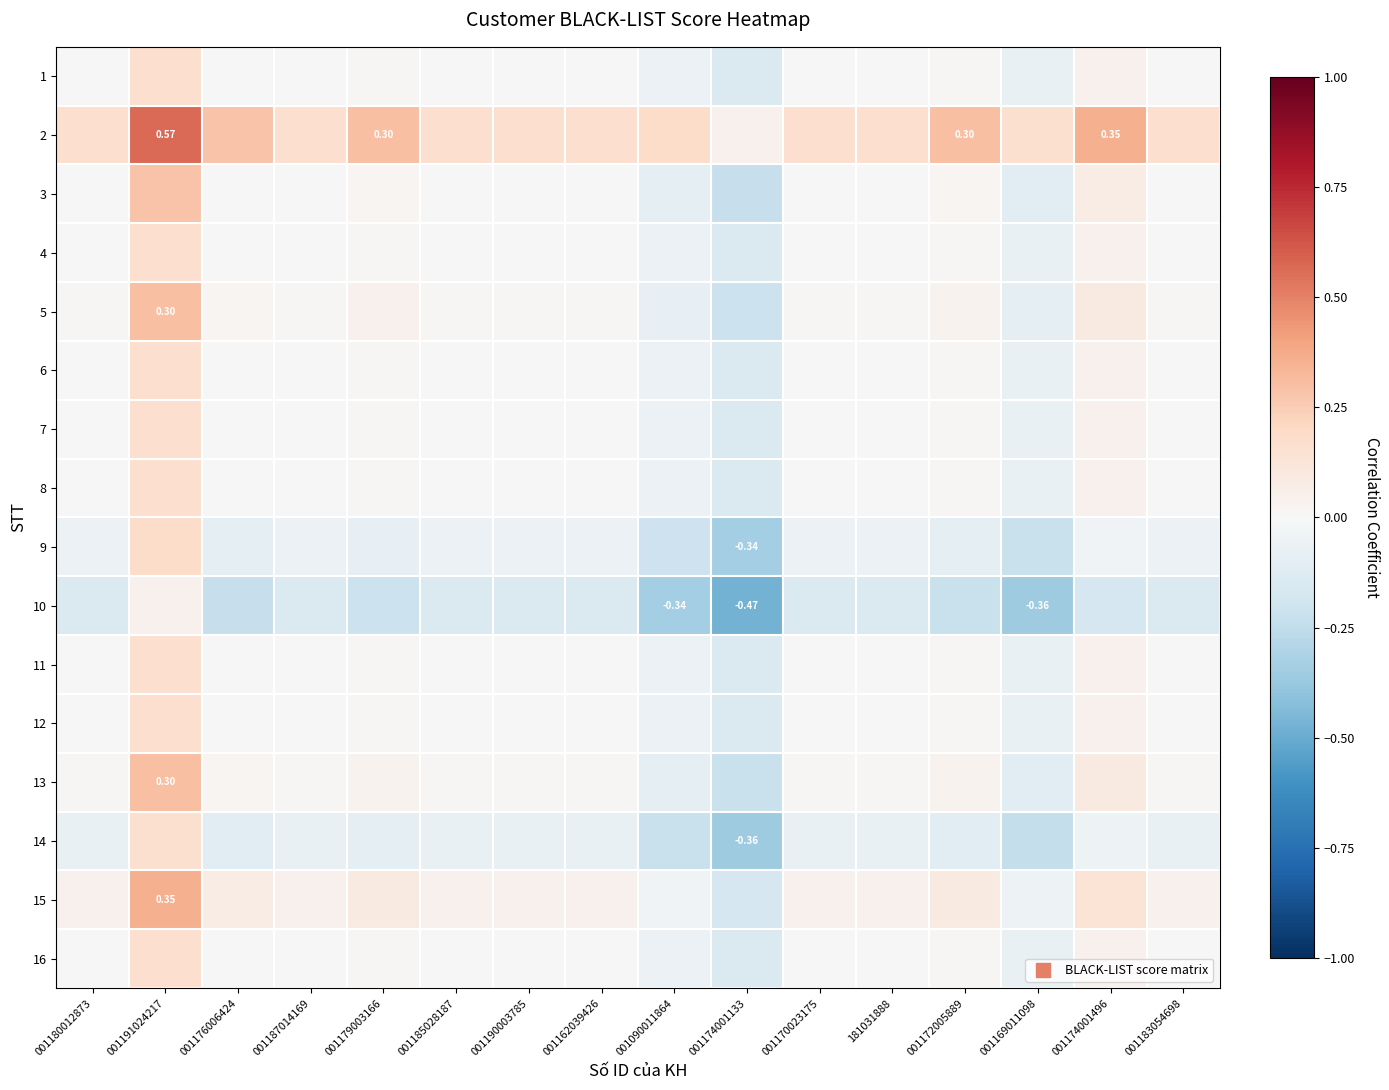

At which category is the sum across all series the highest?

001191024217